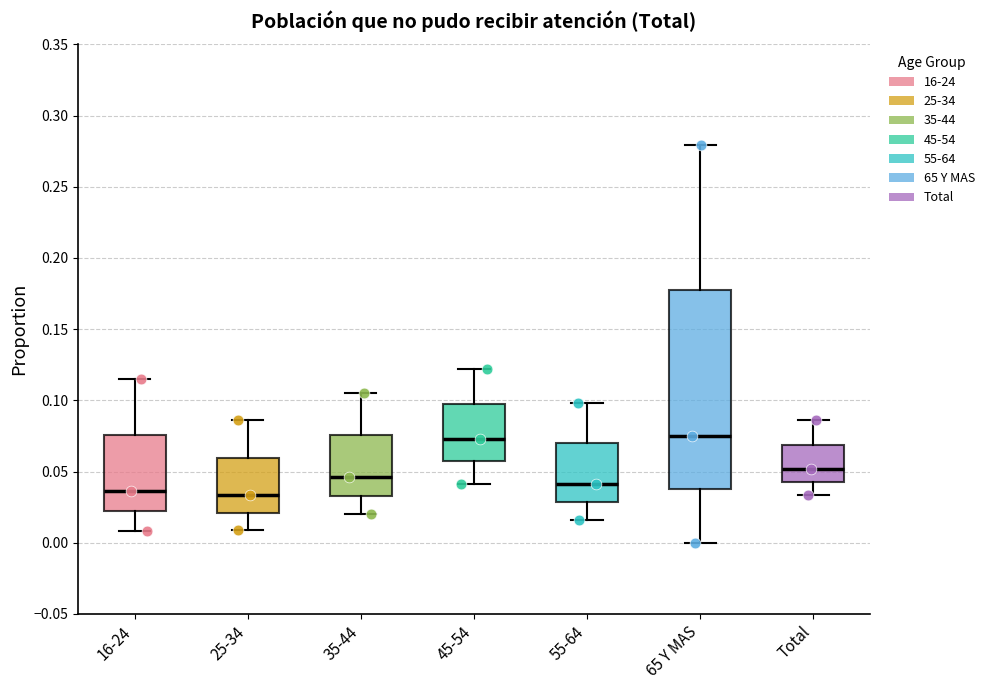

Reading left to right, read every box against the y-axis: the position of its median line, the range the box covers, and the ends of its whiskers. The values are not printed on the chart, so give them approximately, as read against the axis.

16-24: median 0.035, box 0.020 to 0.075, whiskers 0.010 to 0.115
25-34: median 0.035, box 0.020 to 0.060, whiskers 0.010 to 0.085
35-44: median 0.045, box 0.035 to 0.075, whiskers 0.020 to 0.105
45-54: median 0.075, box 0.055 to 0.095, whiskers 0.040 to 0.120
55-64: median 0.040, box 0.030 to 0.070, whiskers 0.015 to 0.100
65 Y MAS: median 0.075, box 0.040 to 0.175, whiskers 0.000 to 0.280
Total: median 0.050, box 0.040 to 0.070, whiskers 0.035 to 0.085